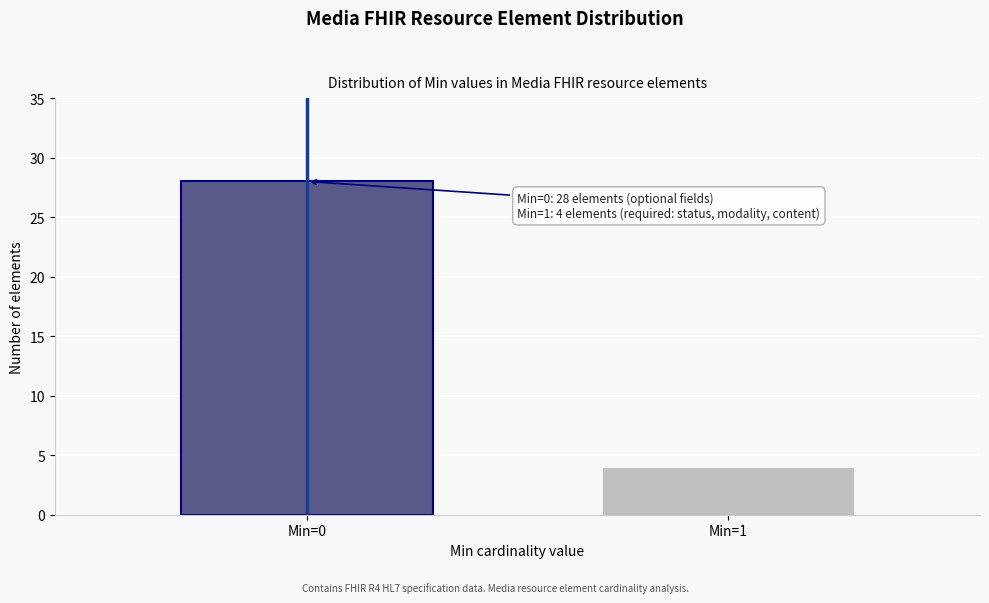

Reading left to right, transcribe all the data shown in this chart.

Min=0=28	Min=1=4